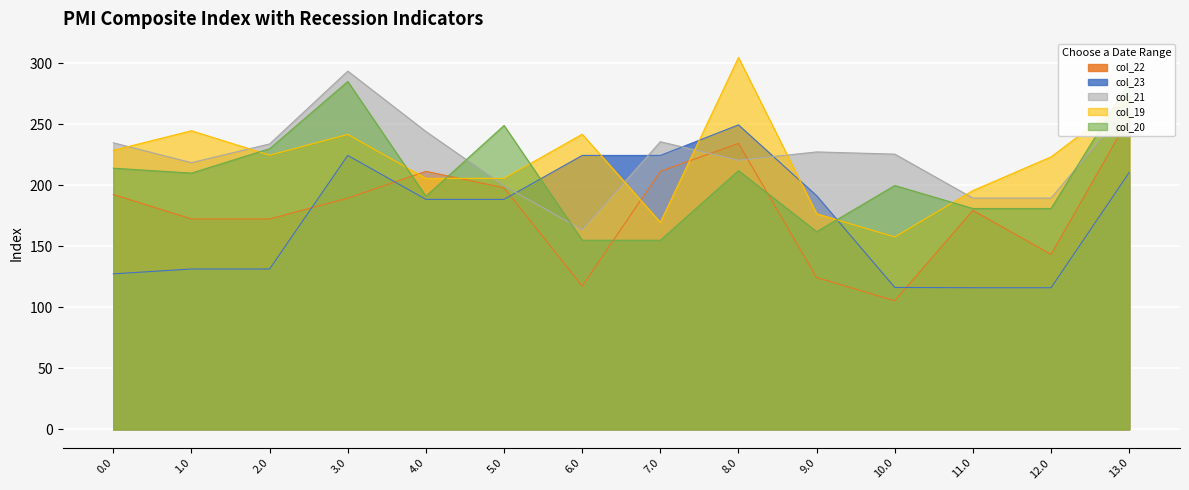

Is the value of col_21 at 13.0 greater than the value of col_20 at 9.0?

Yes